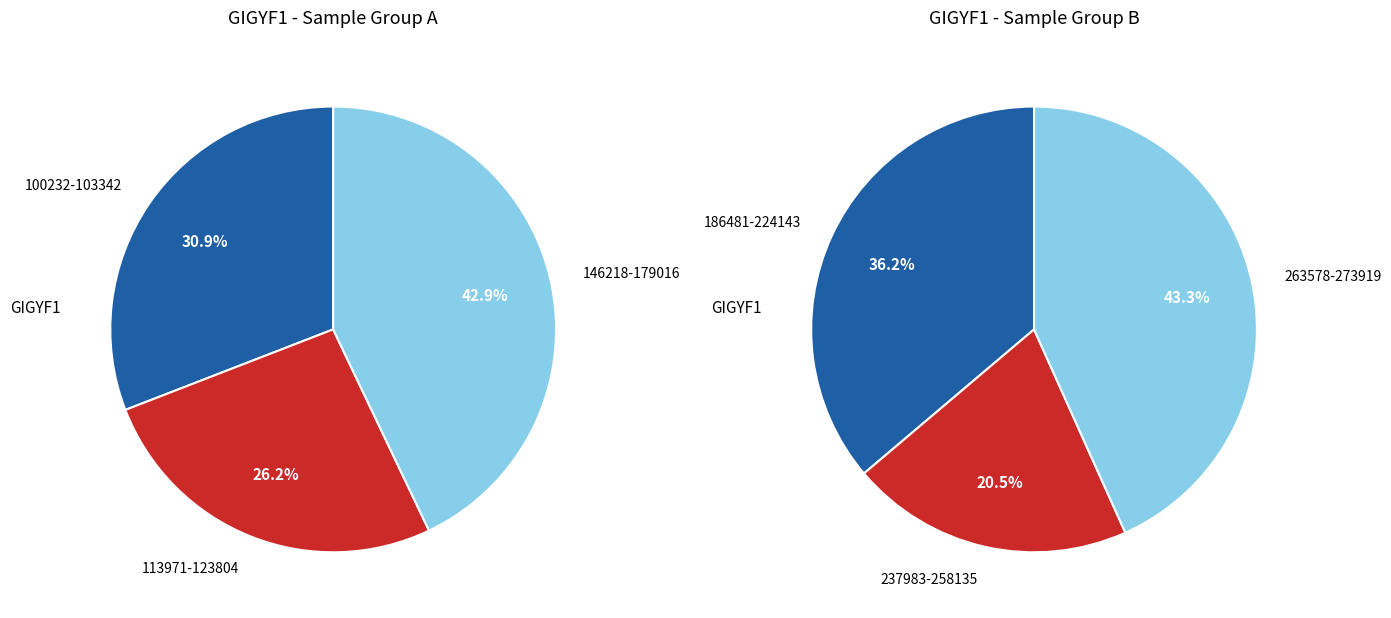

Does any single category account for the majority?

No